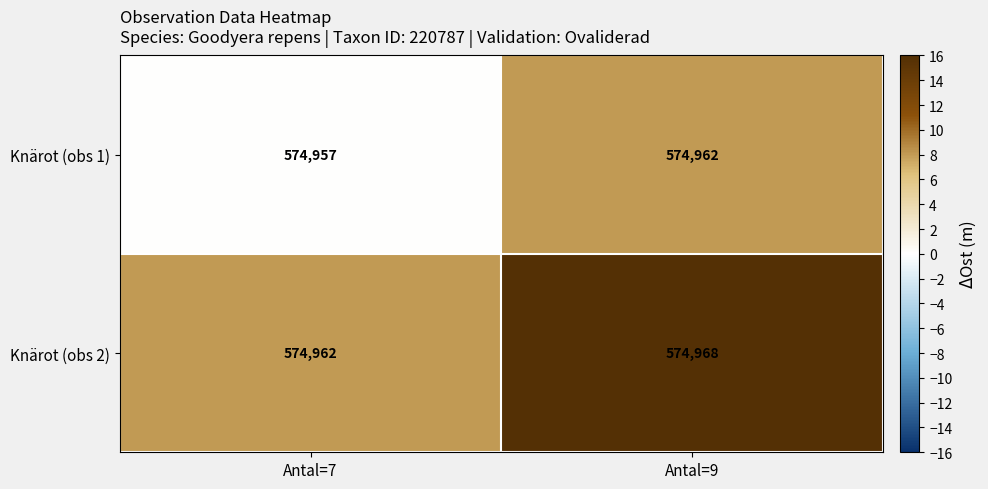

True or false: Knärot (obs 2) has a value of 574968 at Antal=9.

True